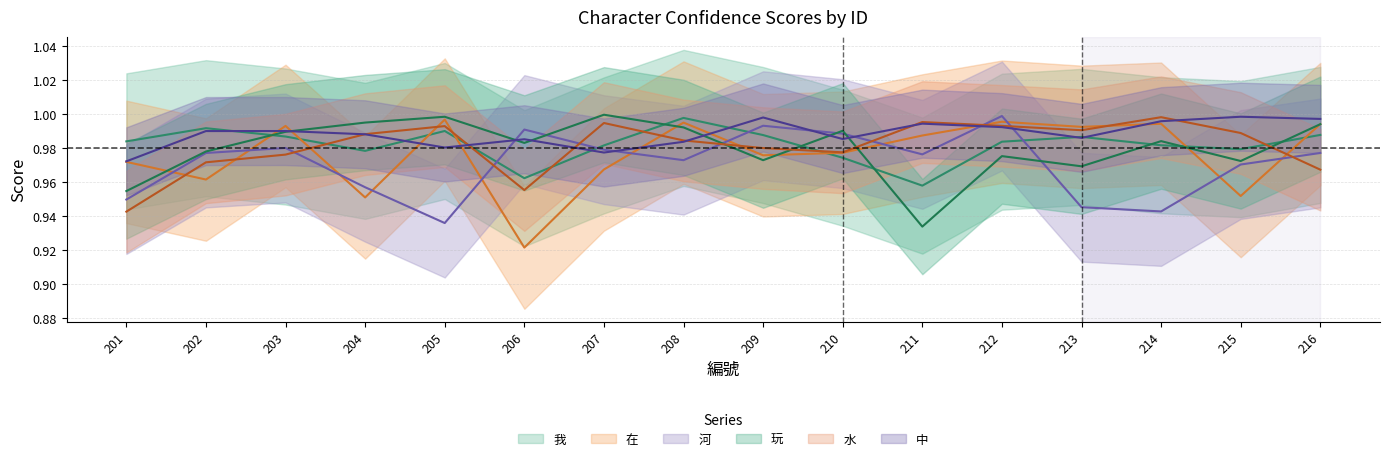

Which series has the largest range (max minus min)?

在